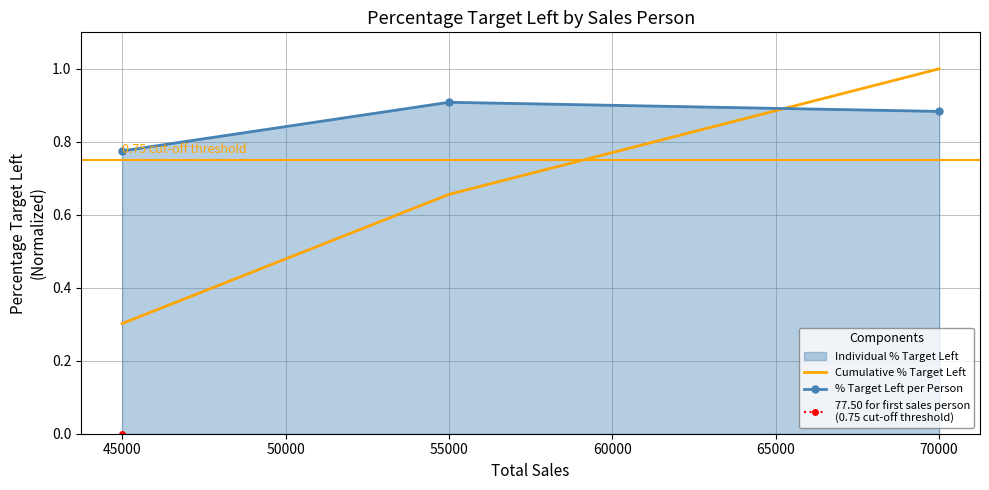

What is the average value of the % Target Left per Person series?

0.9